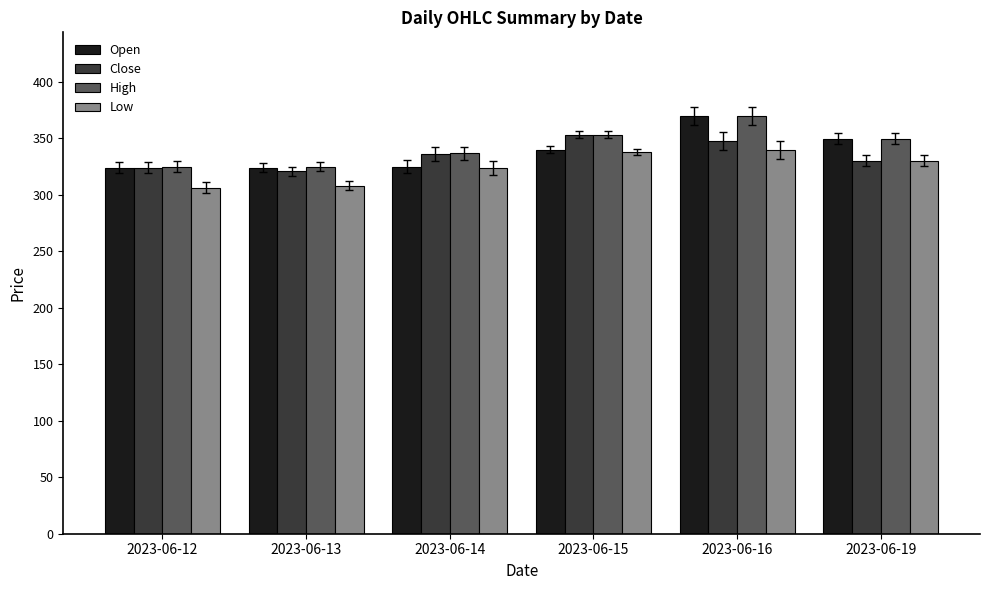

How many groups of bars are there?

6